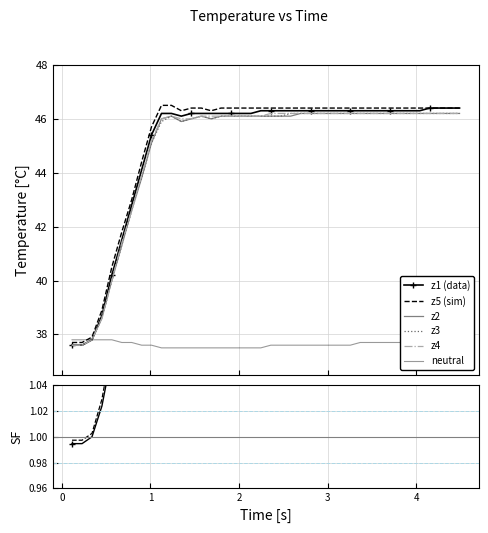

The value of z3 at z1 is 67.6. True or false?

False